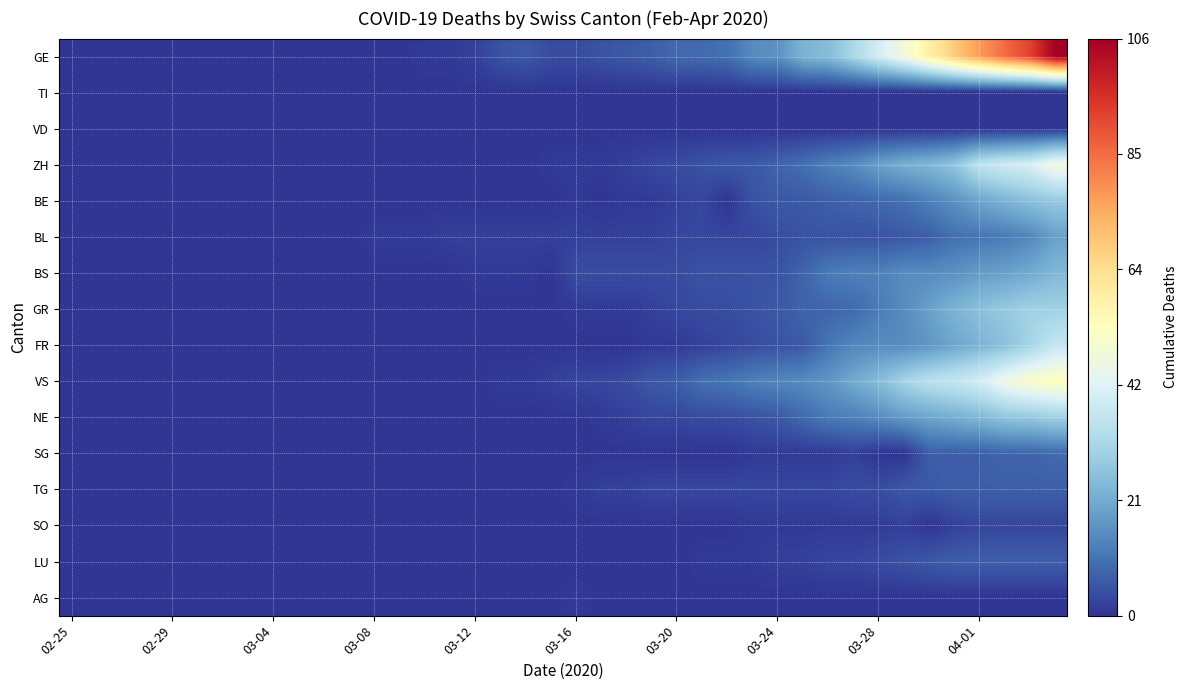

Rank the series by their maximum value, from highest to lowest.

GE, VS, ZH, FR, GR, NE, BE, BS, BL, SG, TG, LU, SO, AG, TI, VD